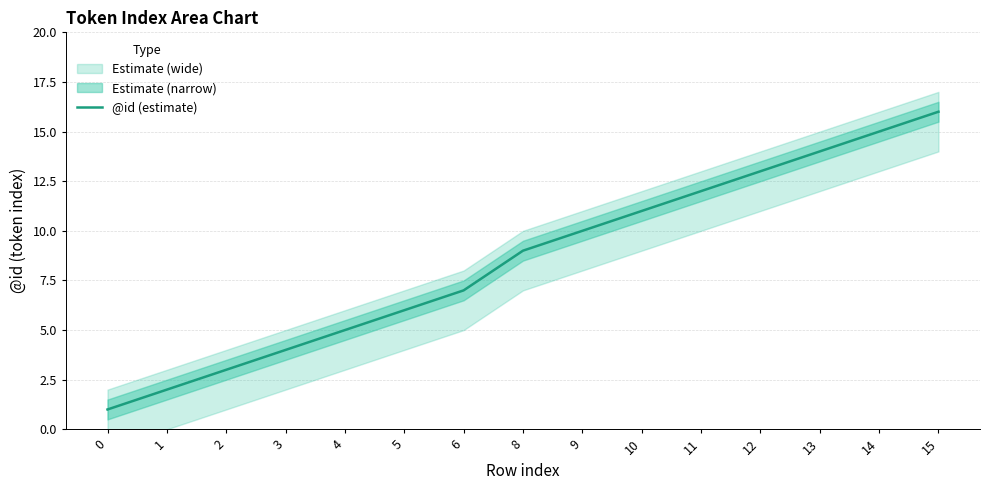

What is the change in value from 5 to 14?

+9